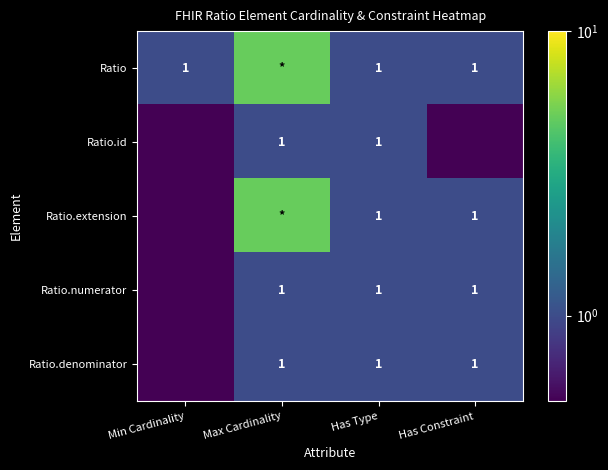

What is the maximum value shown in the chart?

5.0